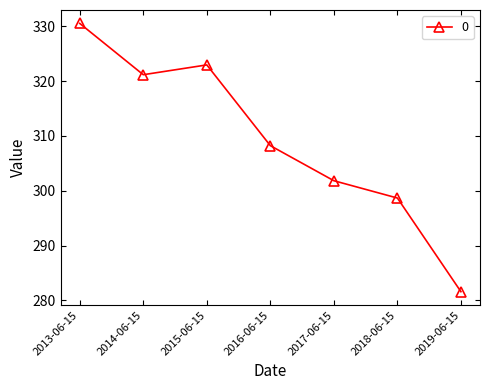

What is the ratio of the value at 2013-06-15 to the value at 2019-06-15?

1.2